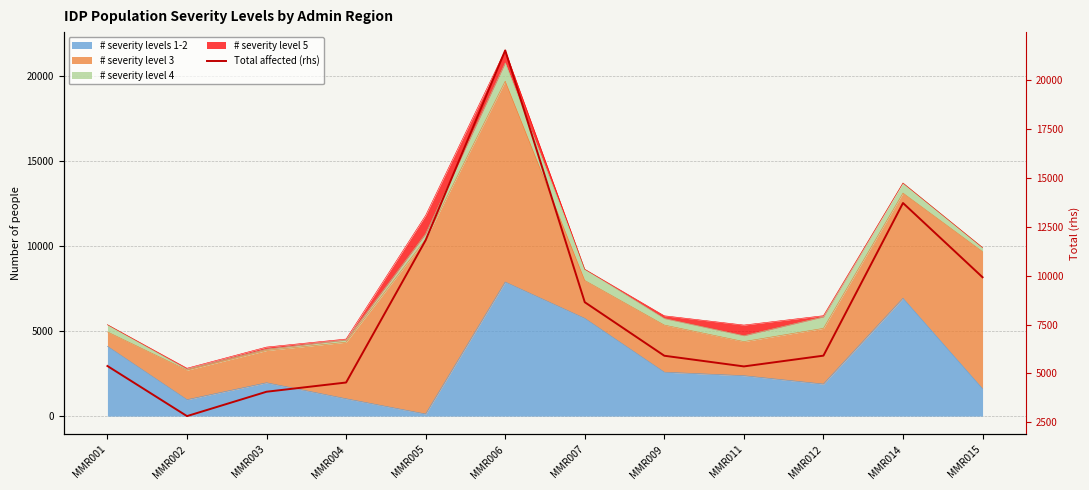

List the labels in order of value, largest first.

MMR006, MMR014, MMR005, MMR015, MMR007, MMR012, MMR009, MMR001, MMR011, MMR004, MMR003, MMR002